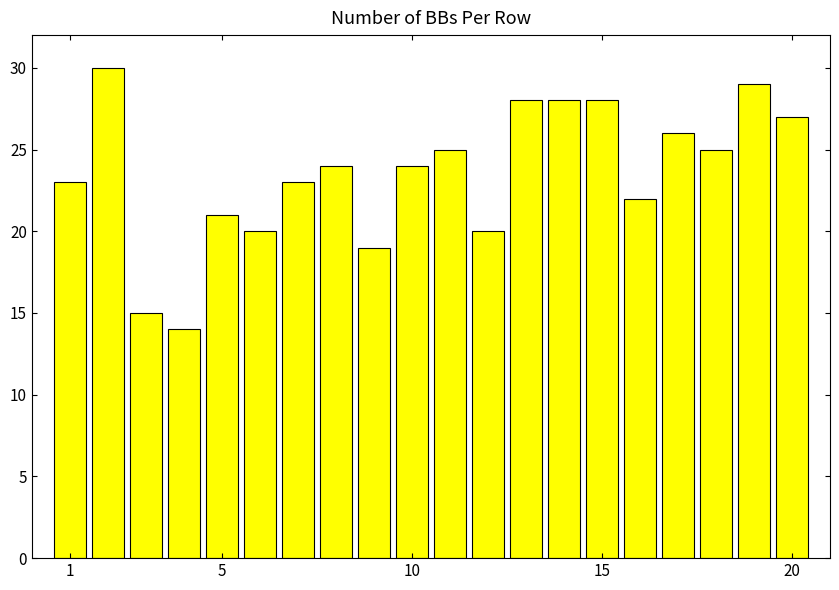

Reading left to right, list all the values displayed in this chart.

23	30	15	14	21	20	23	24	19	24	25	20	28	28	28	22	26	25	29	27